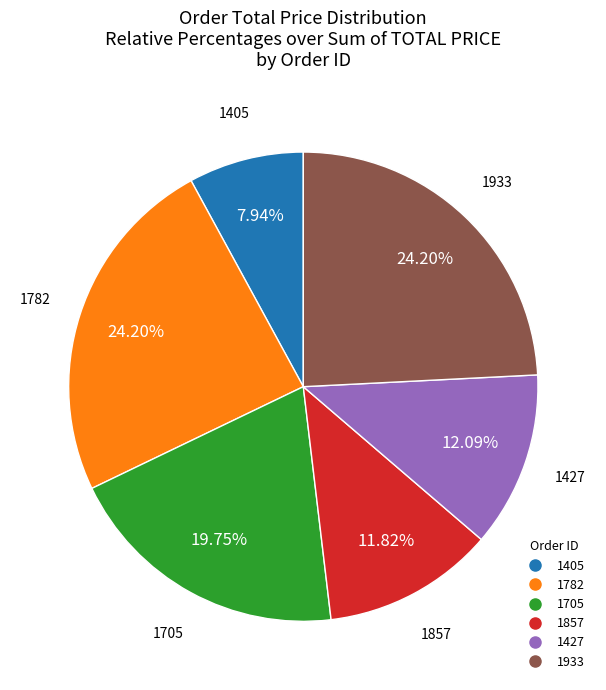

Is there a majority slice in this chart?

No